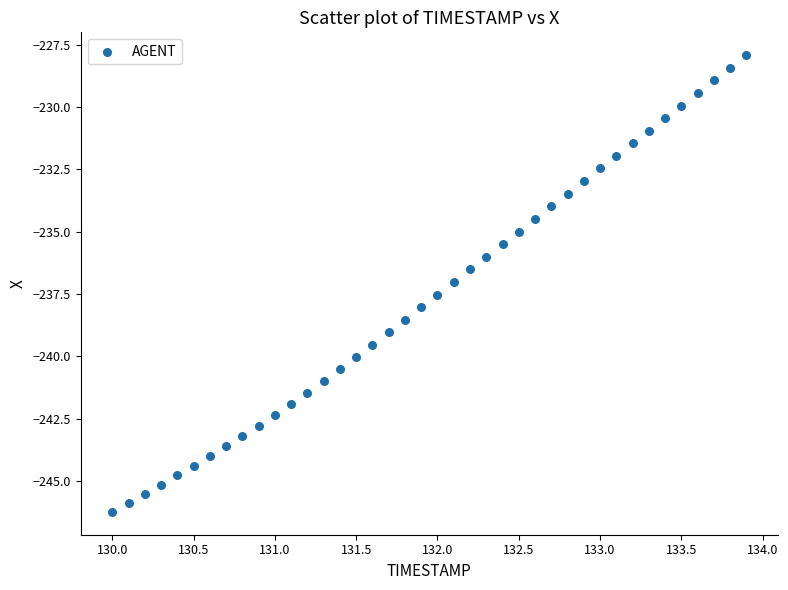

What is the range of Y values (max minus min)?

18.3